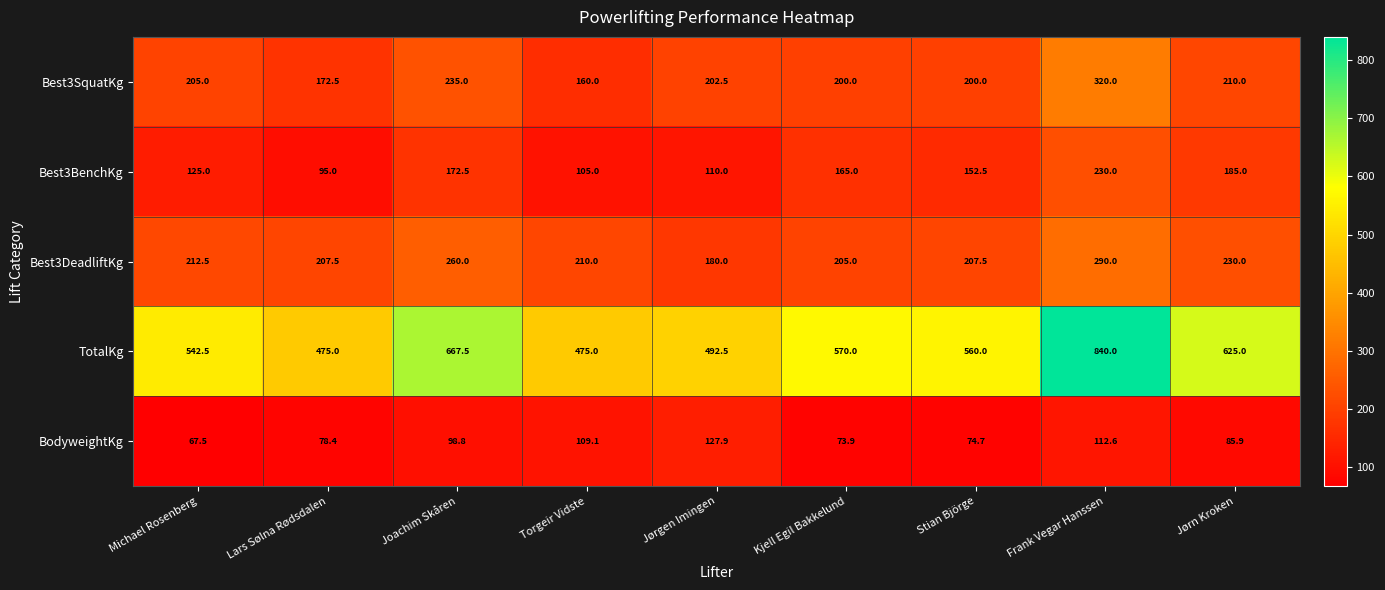

What is the spread (max minus min) of values at Joachim Skåren?

568.7